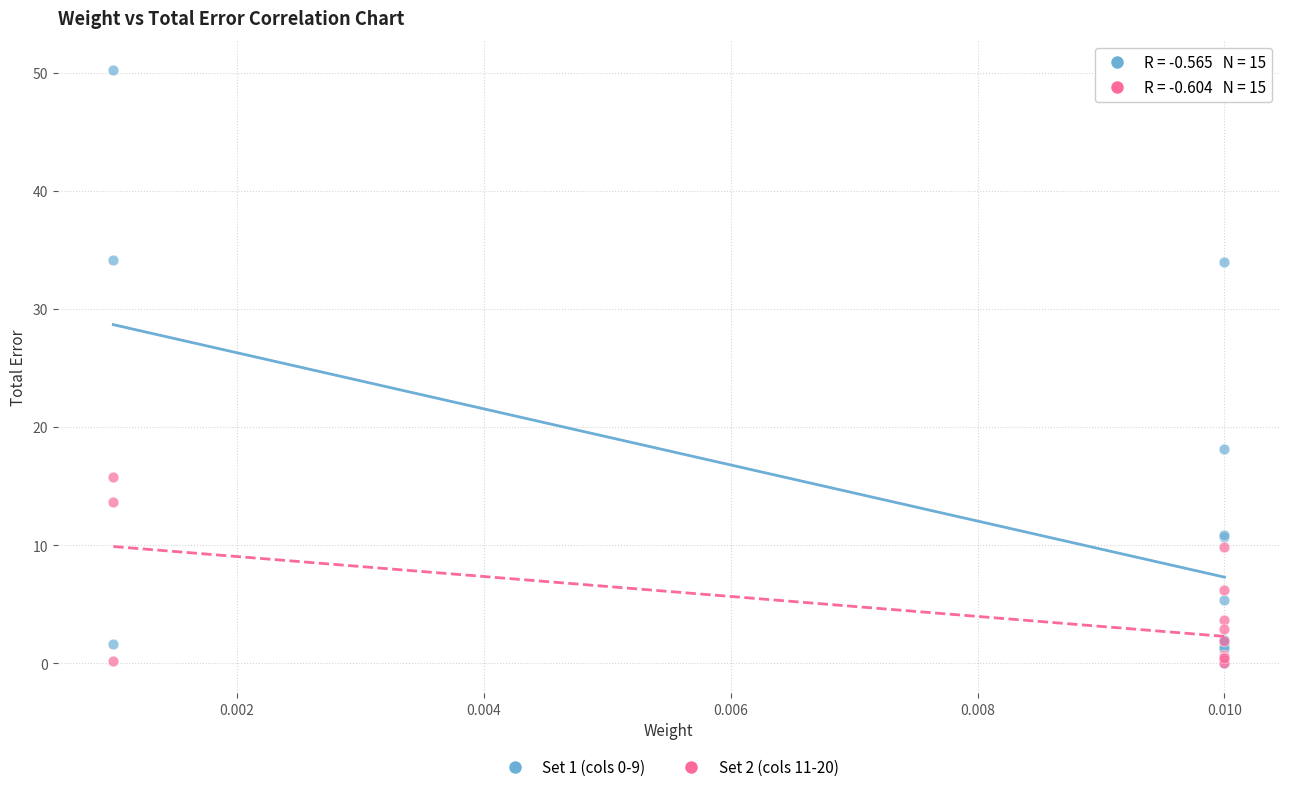

Across all series, what Y value is closest to 25?

18.2